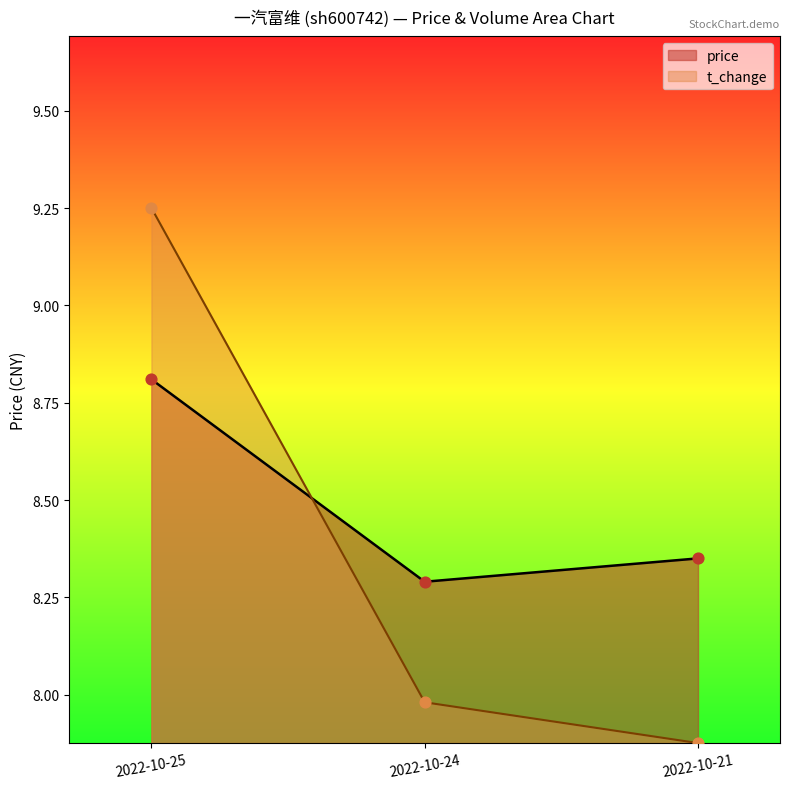

What are all the series names shown in the legend?

price, t_change